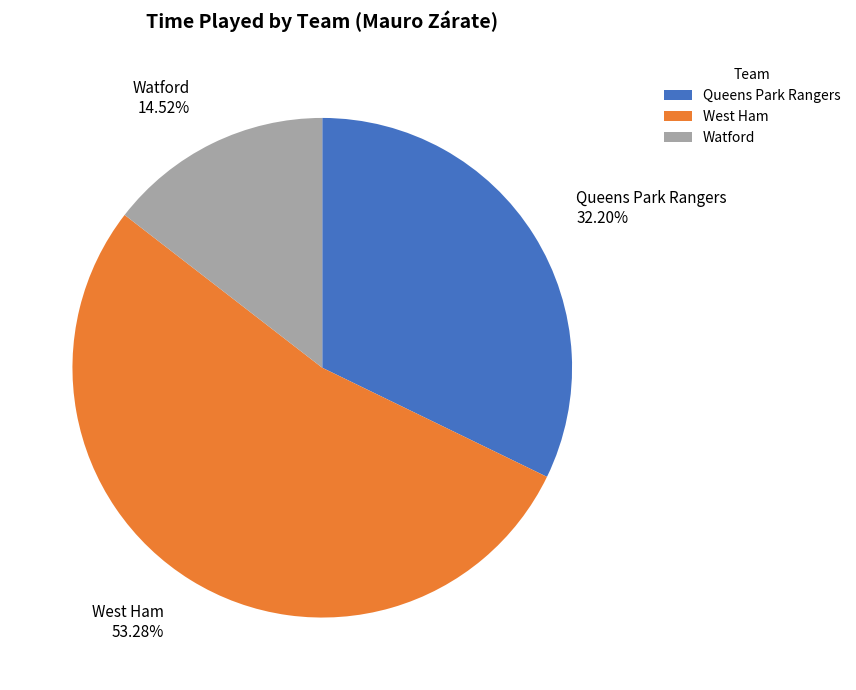

Which category has the biggest portion of the pie?

West Ham